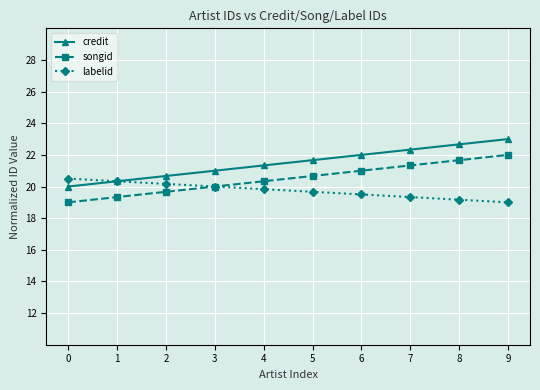

Which category has the highest value in the credit series?

9